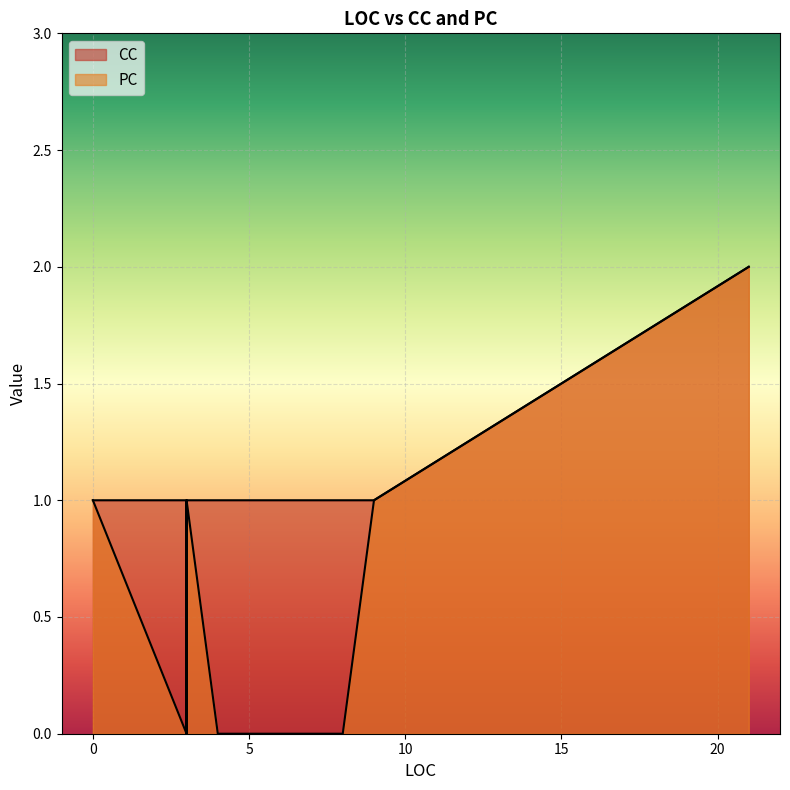

Reading left to right, extract all data points from this chart.

1	1	1	1	1	1	1	1	1	1	1	2